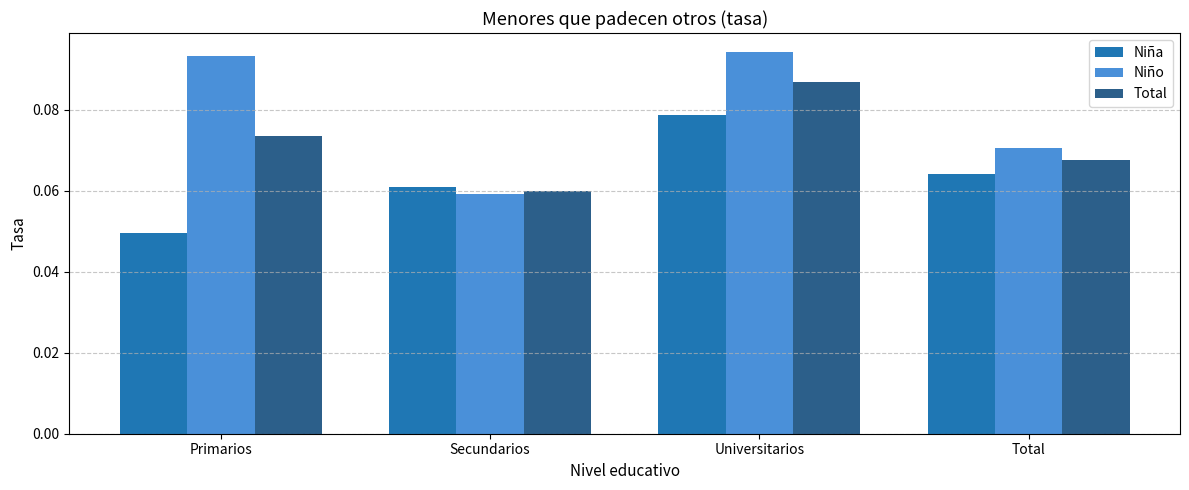

At which label is Total closest to 0?

Secundarios